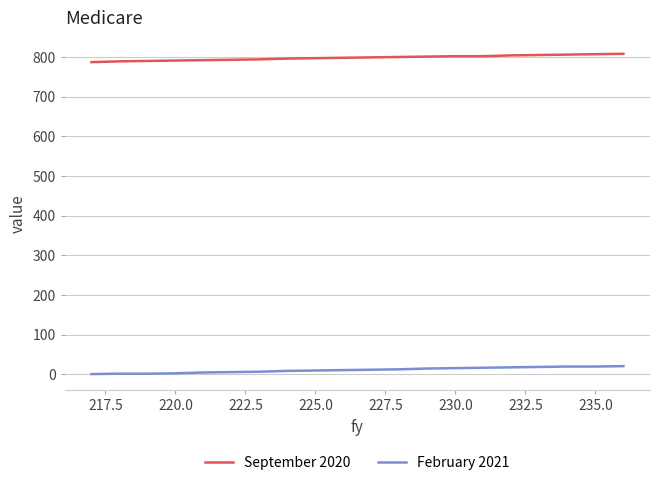

List the series in order of their peak value, lowest first.

February 2021, September 2020